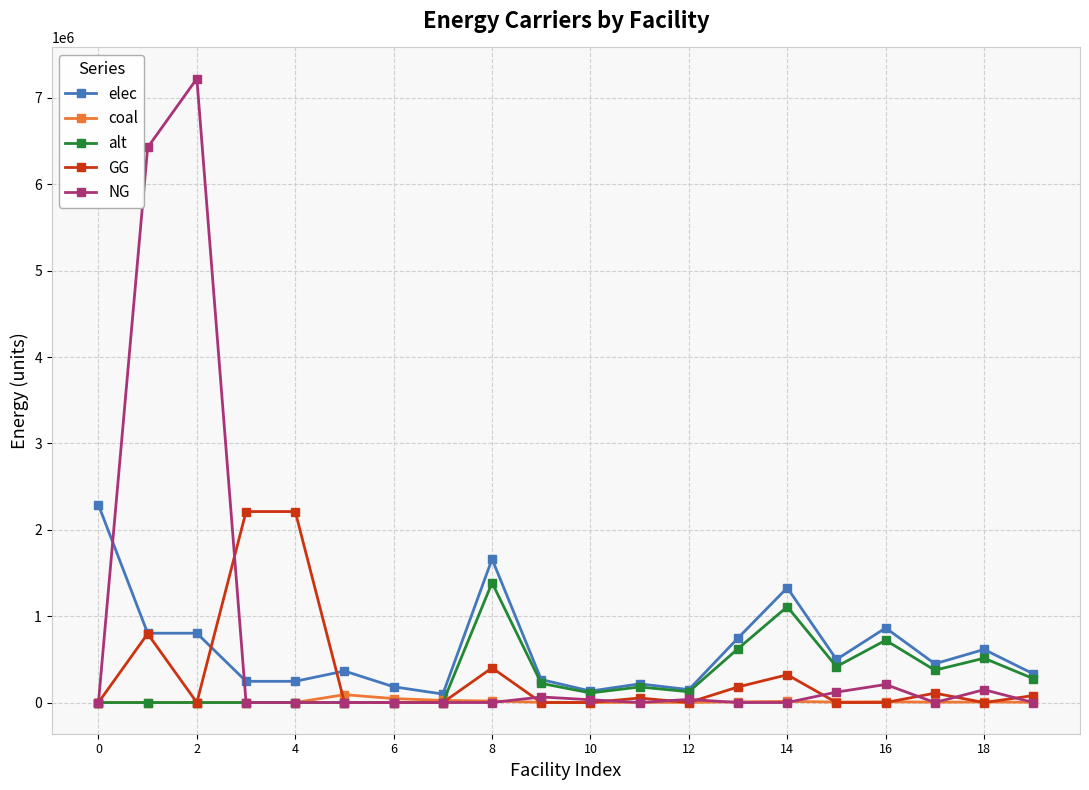

True or false: NG has more than 1 interior local peaks.

True